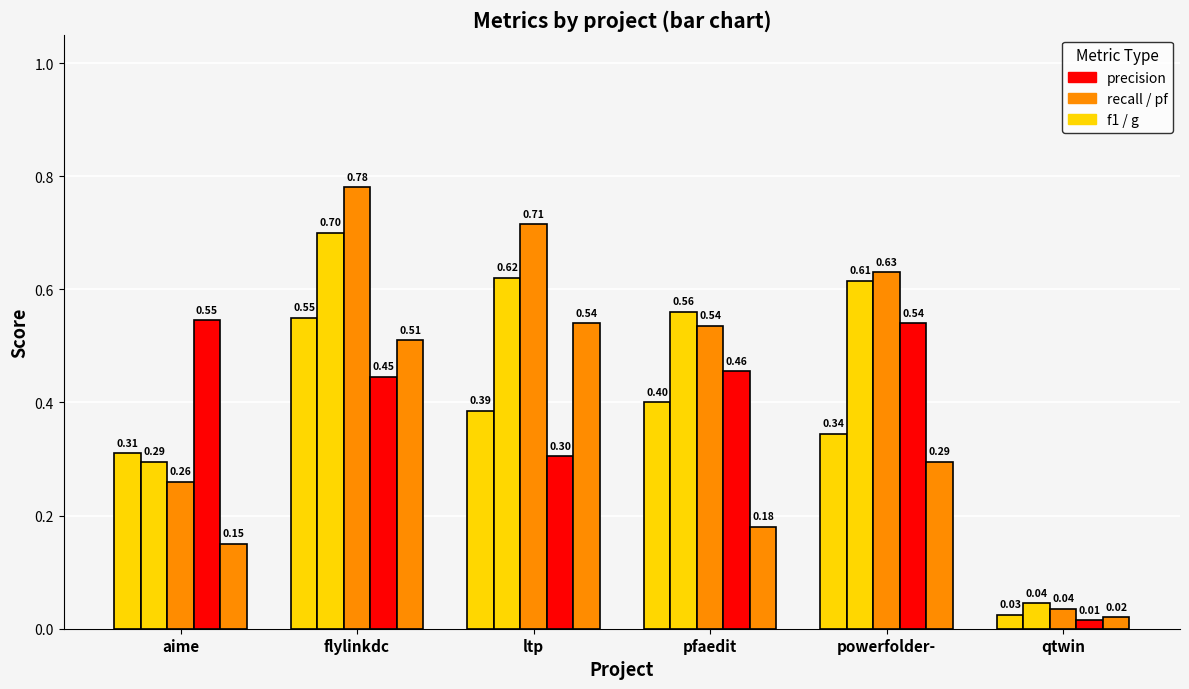

How many data points does each series have?

6